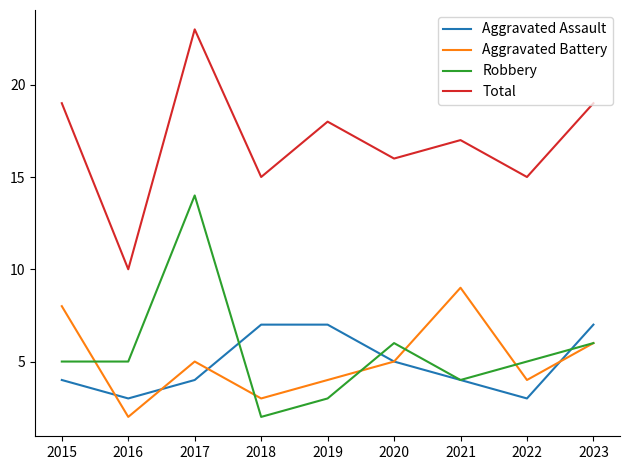

Rank the series by their maximum value, from highest to lowest.

Total, Robbery, Aggravated Battery, Aggravated Assault